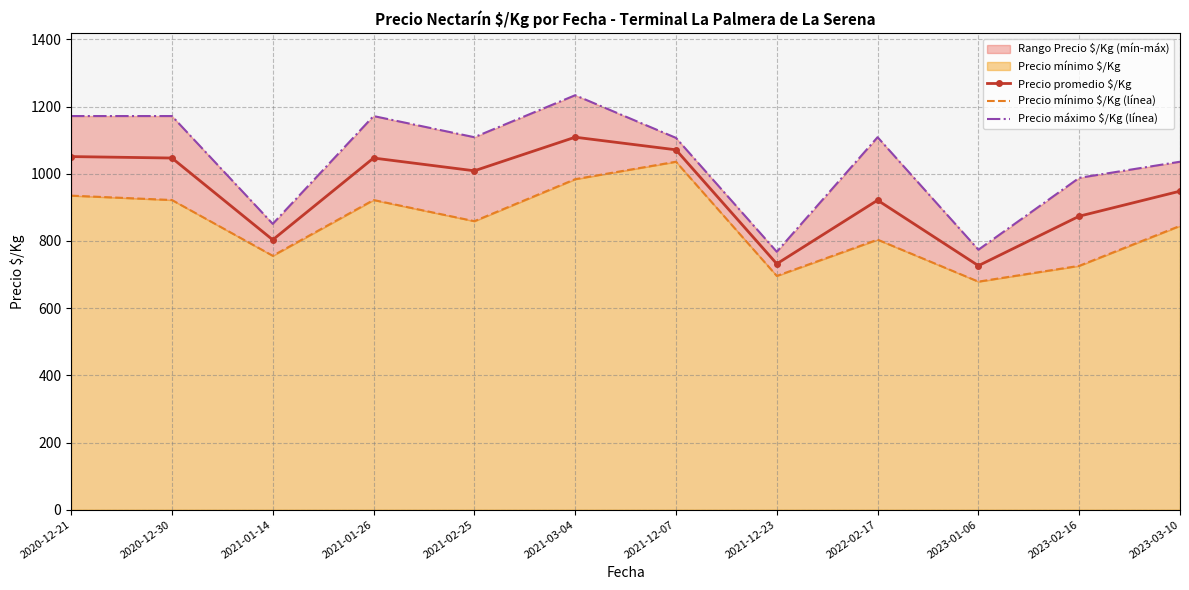

What is the value of the Precio promedio $/Kg point at the 12th from the left?

948.3